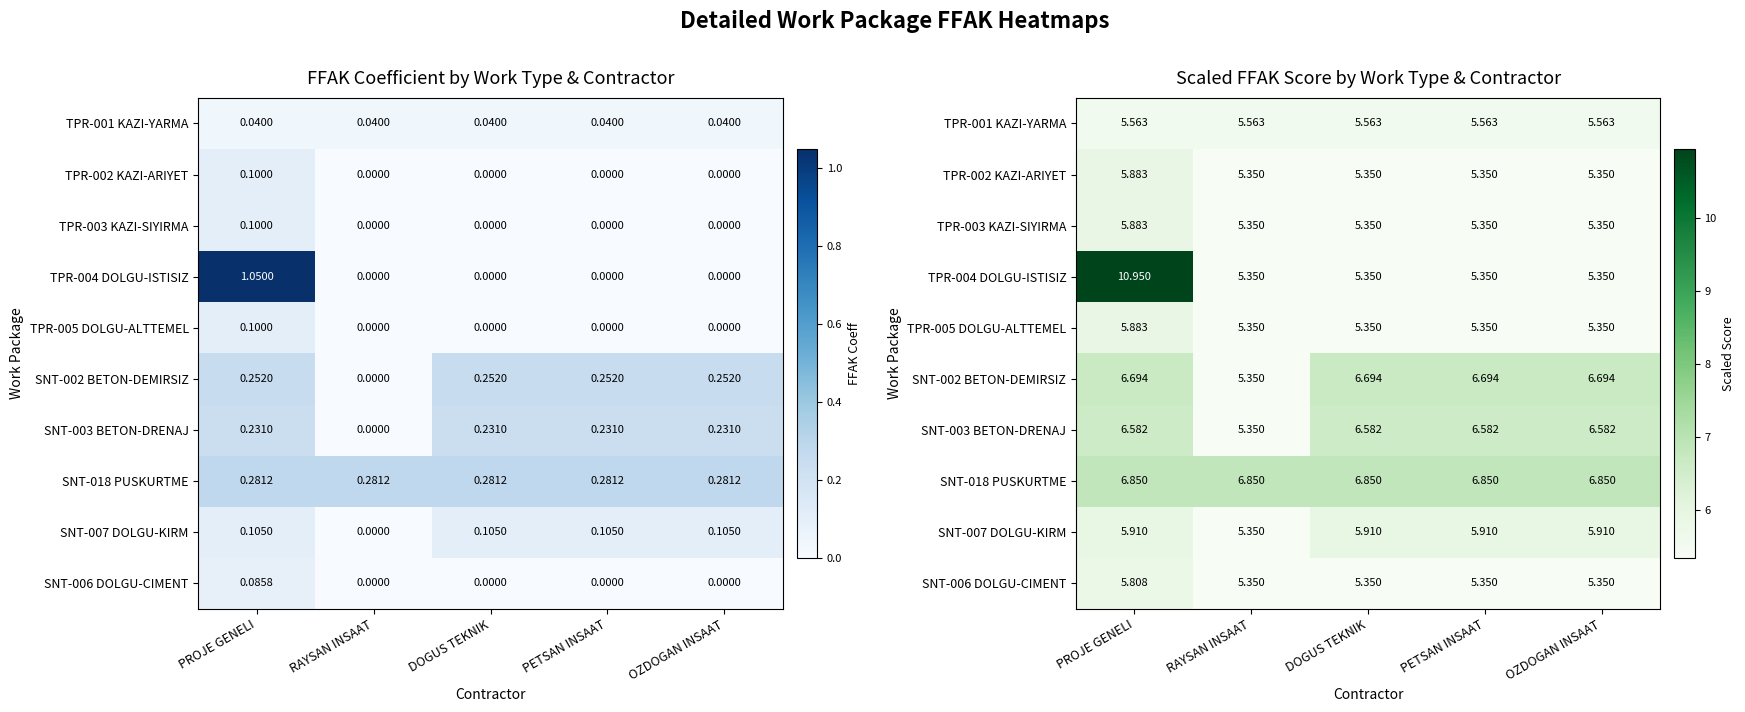

Which has a higher value, RAYSAN INSAAT or PROJE GENELI?

RAYSAN INSAAT